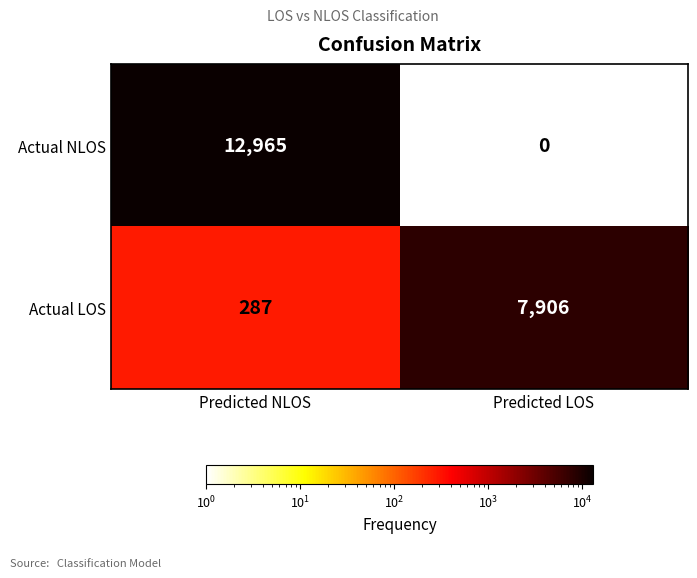

Is it true that Actual NLOS equals 12965 at Predicted NLOS?

True